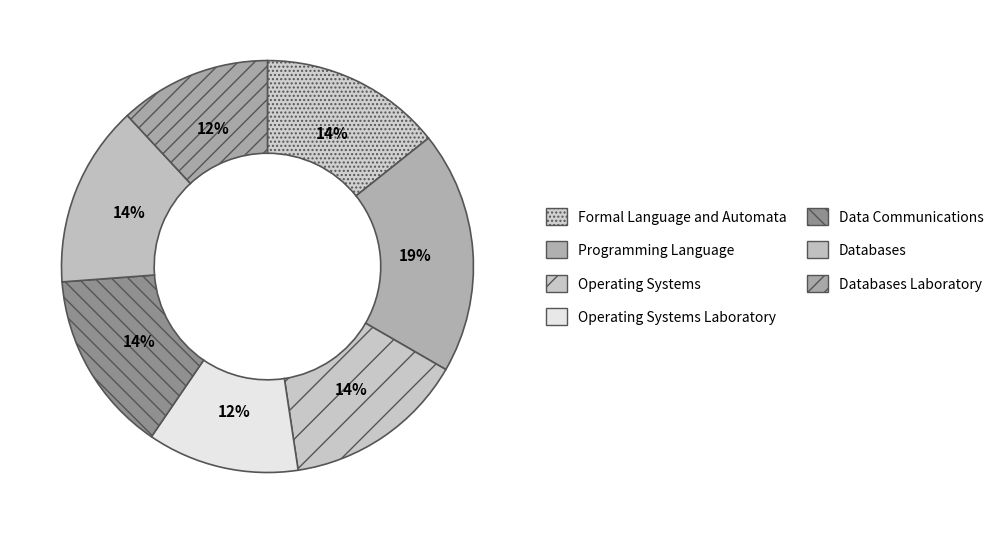

The Data Communications slice represents 14% of the pie. True or false?

True